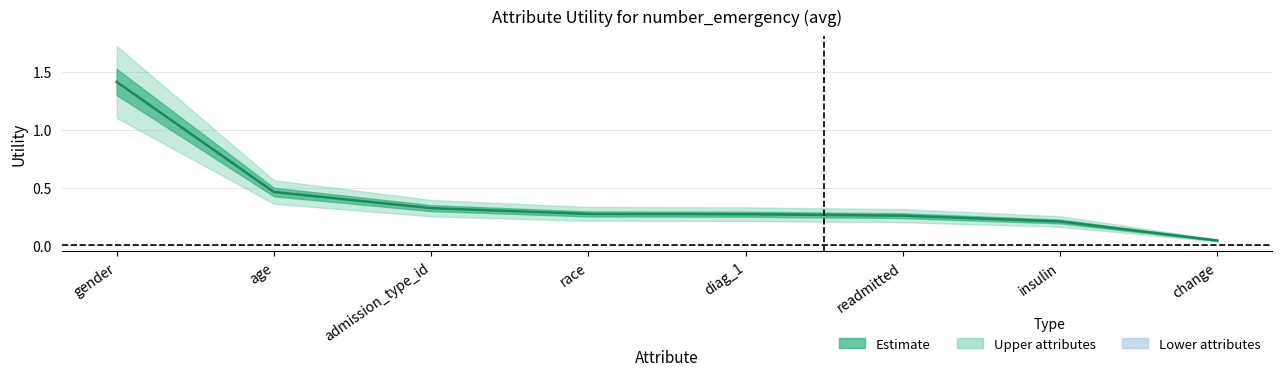

What is the sum of all values?

3.2